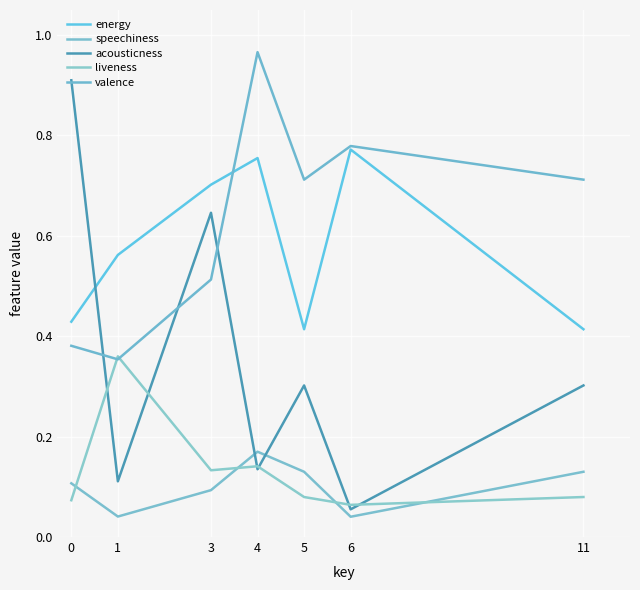

Which series has the largest total across all categories?

valence